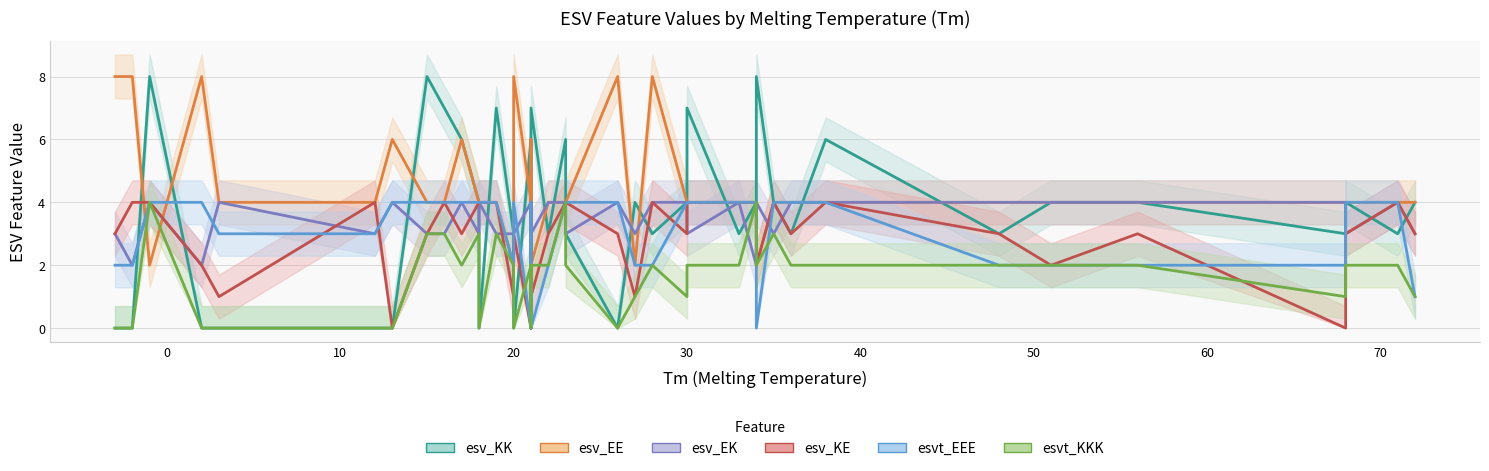

True or false: esv_KK has more than 2 interior local peaks.

True